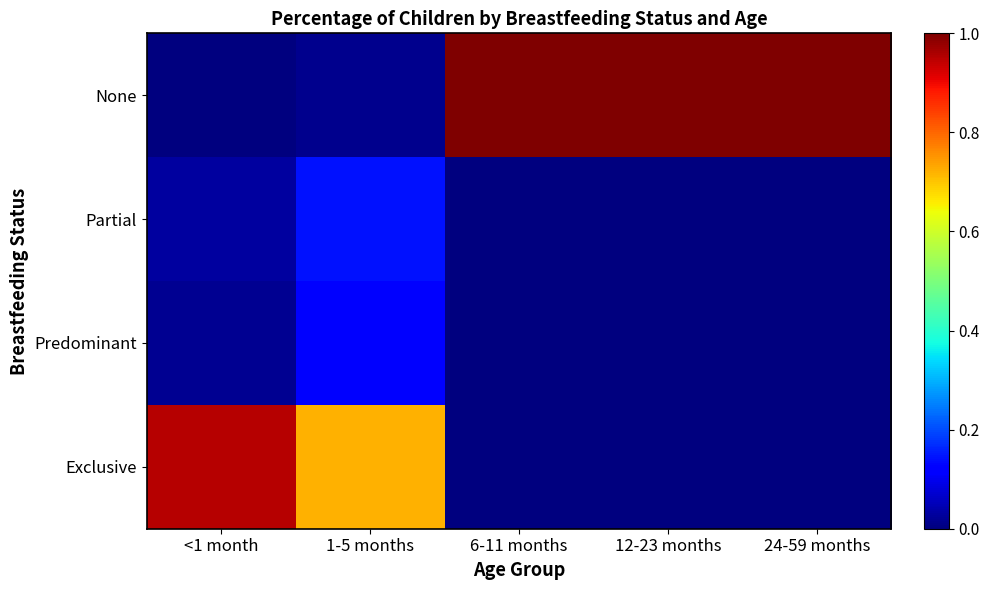

Rank the series by their maximum value, from lowest to highest.

Predominant, Partial, Exclusive, None